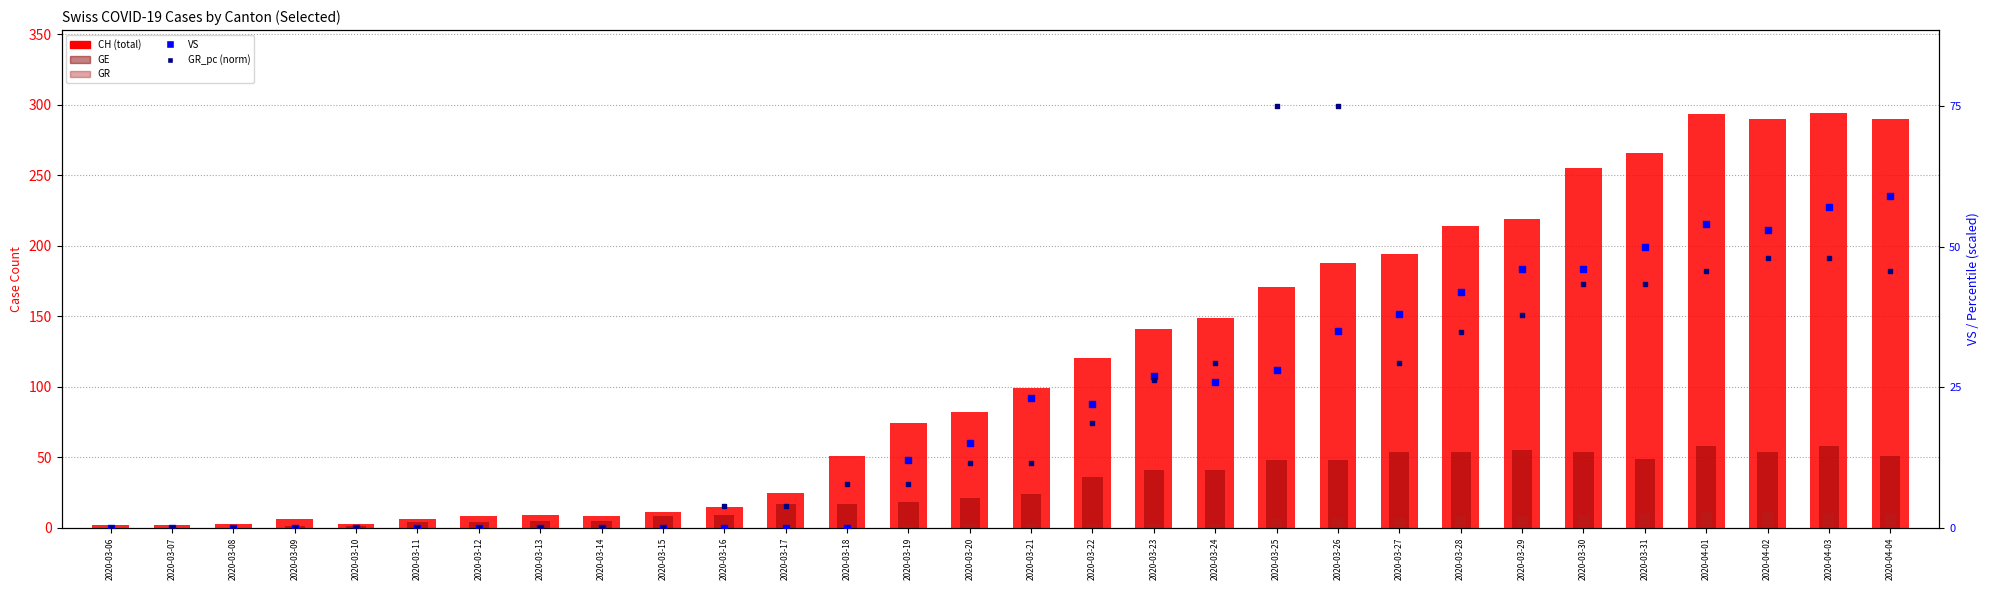

Which series reaches the minimum Y coordinate?

GE